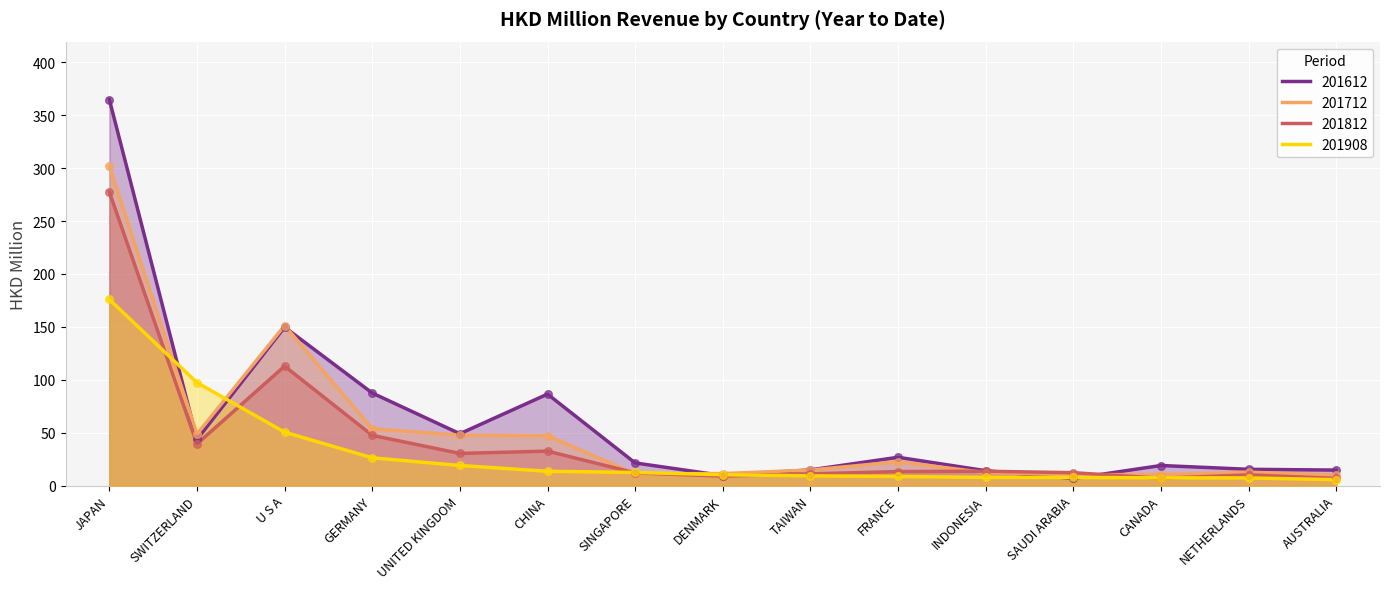

Which series has the largest total across all categories?

201612